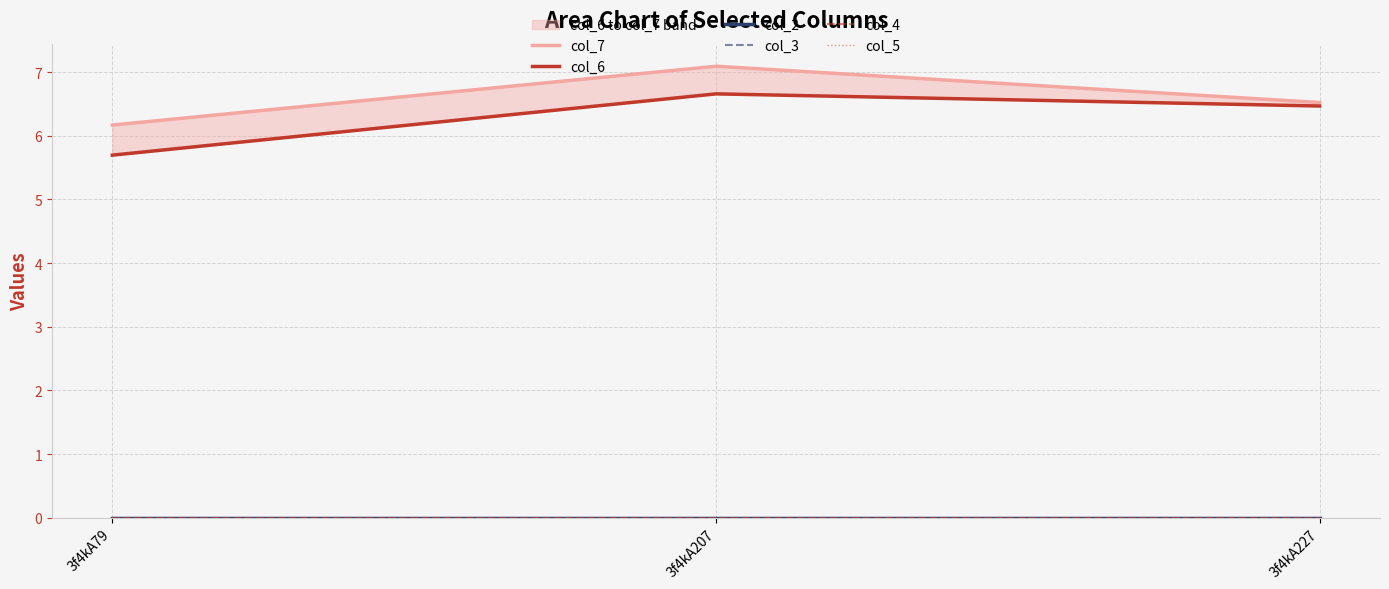

Rank the series at 3f4kA227 from highest to lowest value.

col_7, col_6, col_2, col_3, col_4, col_5